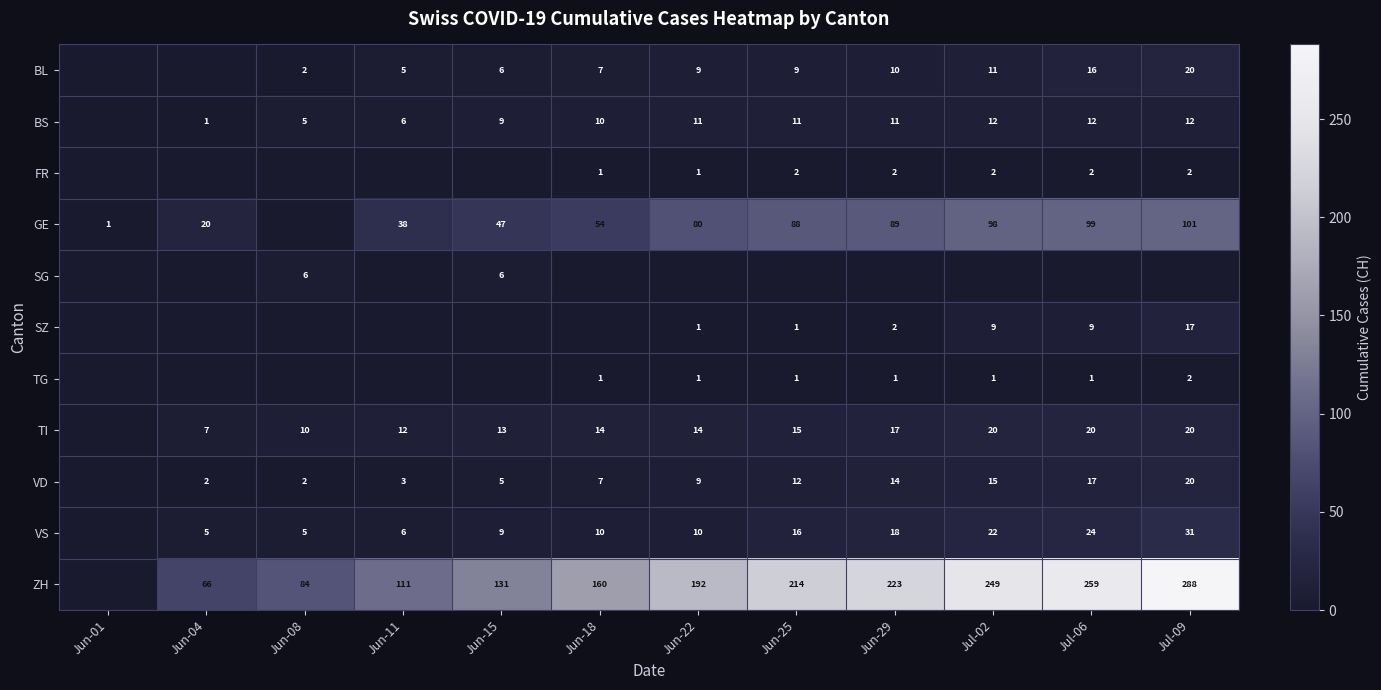

Is the value of TG at Jul-09 greater than the value of GE at Jul-09?

No